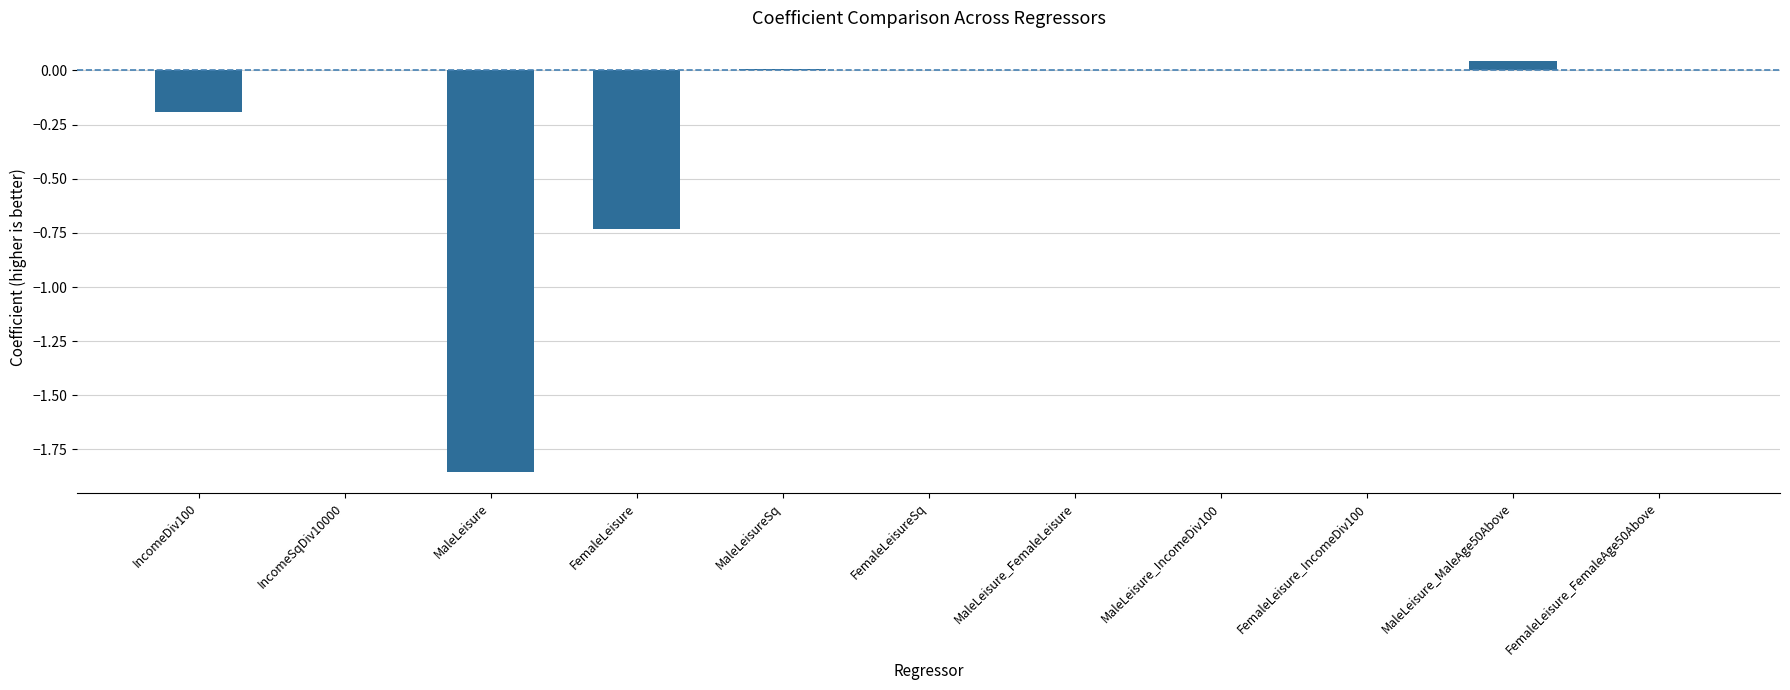

Count the number of data series in this chart.

1